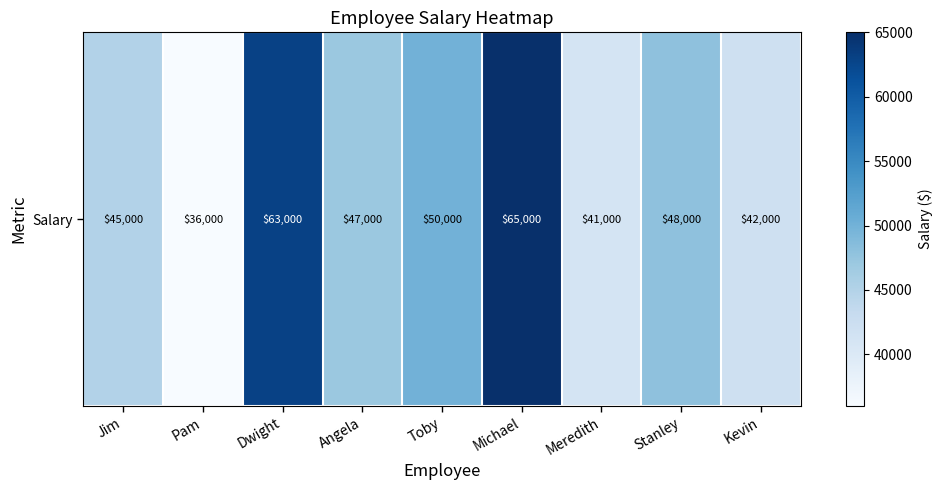

Which category has the lowest value across all series?

Pam